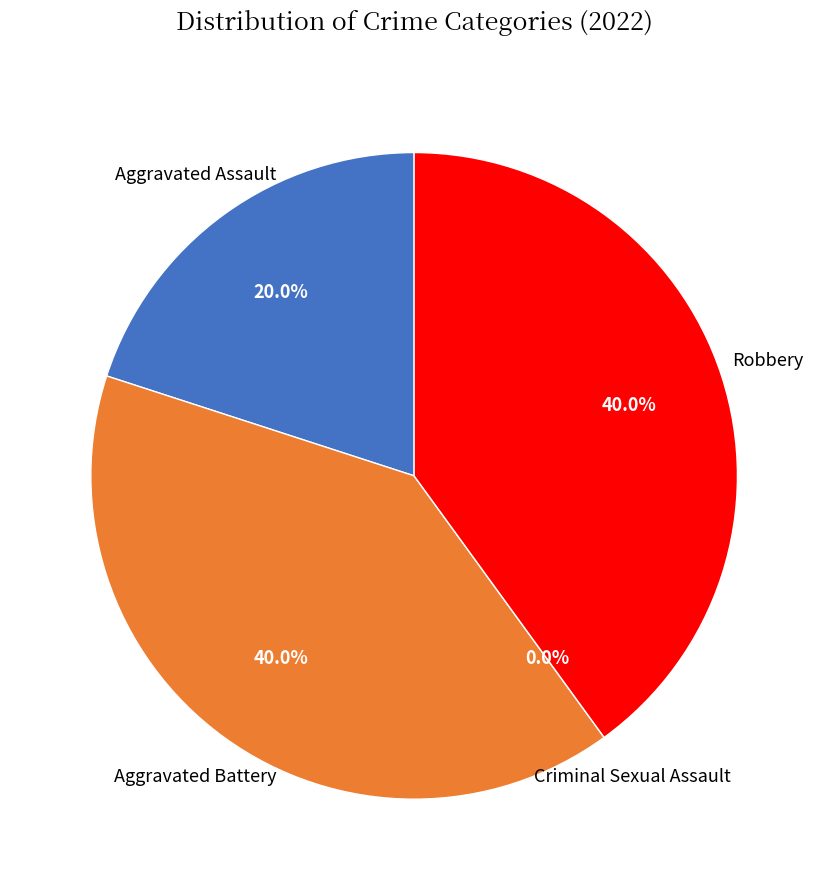

Is there any slice that represents more than half of the pie?

No